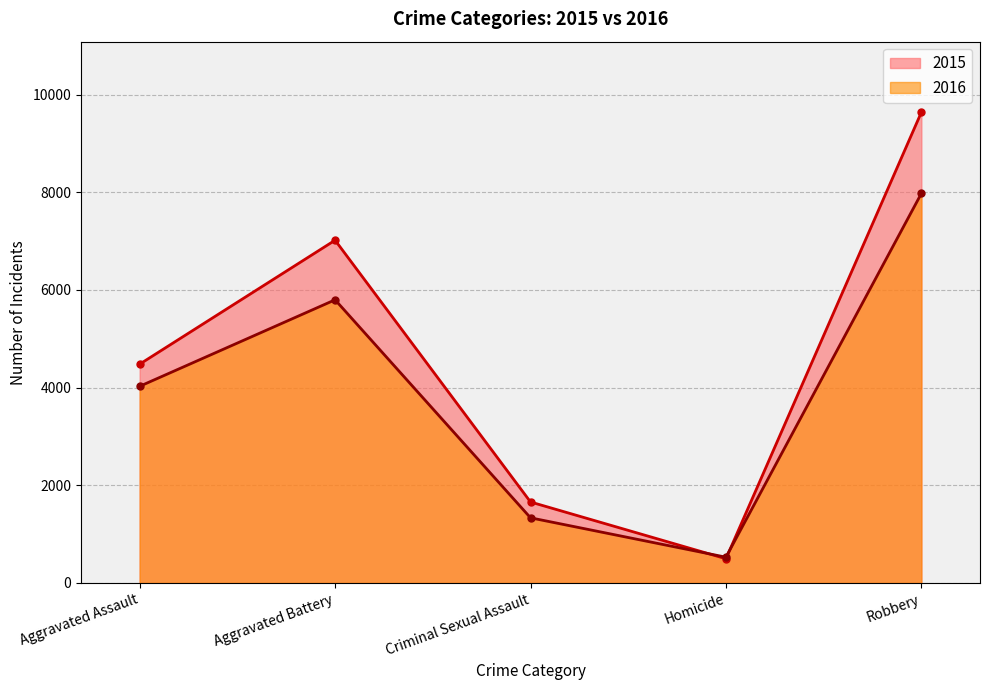

What is the difference between the second highest and minimum values in the 2015 series?

6522